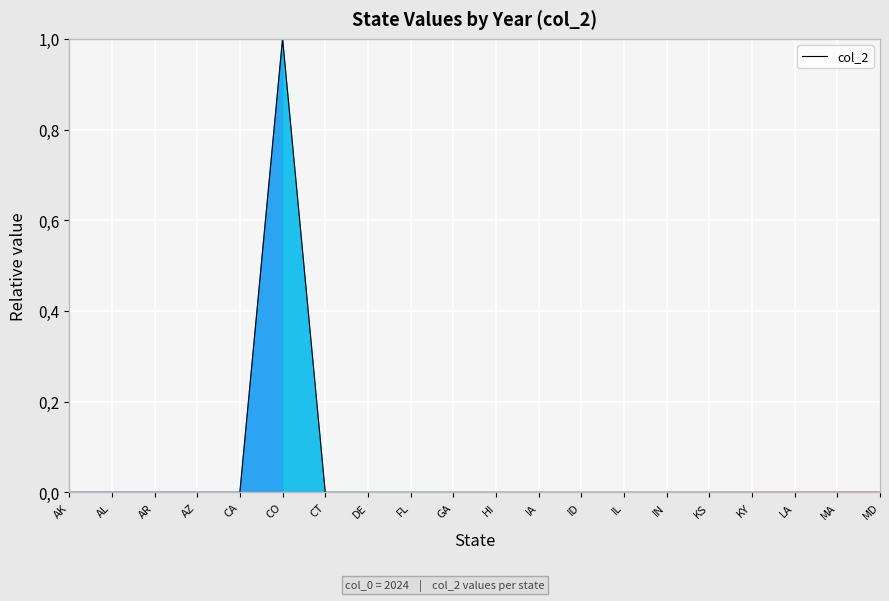

Does the chart have visible grid lines?

Yes